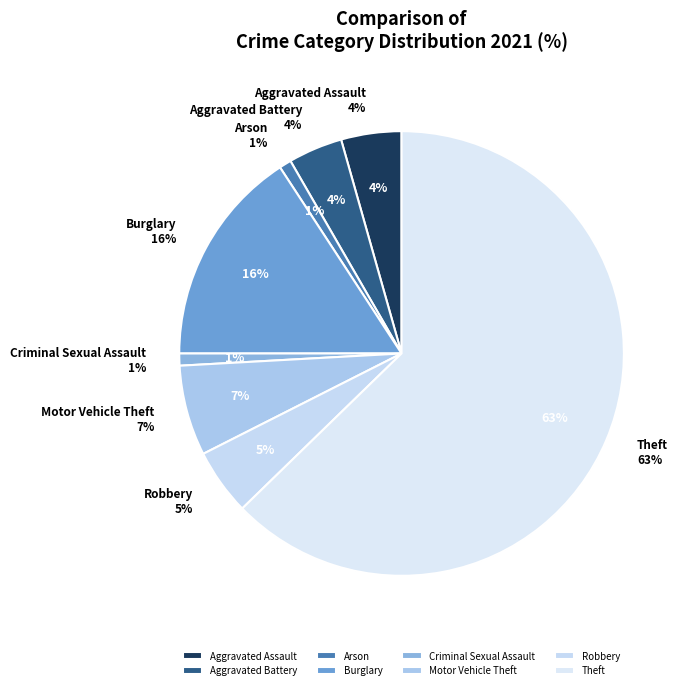

To the nearest percent, what percentage of the pie is Motor Vehicle Theft?

7%